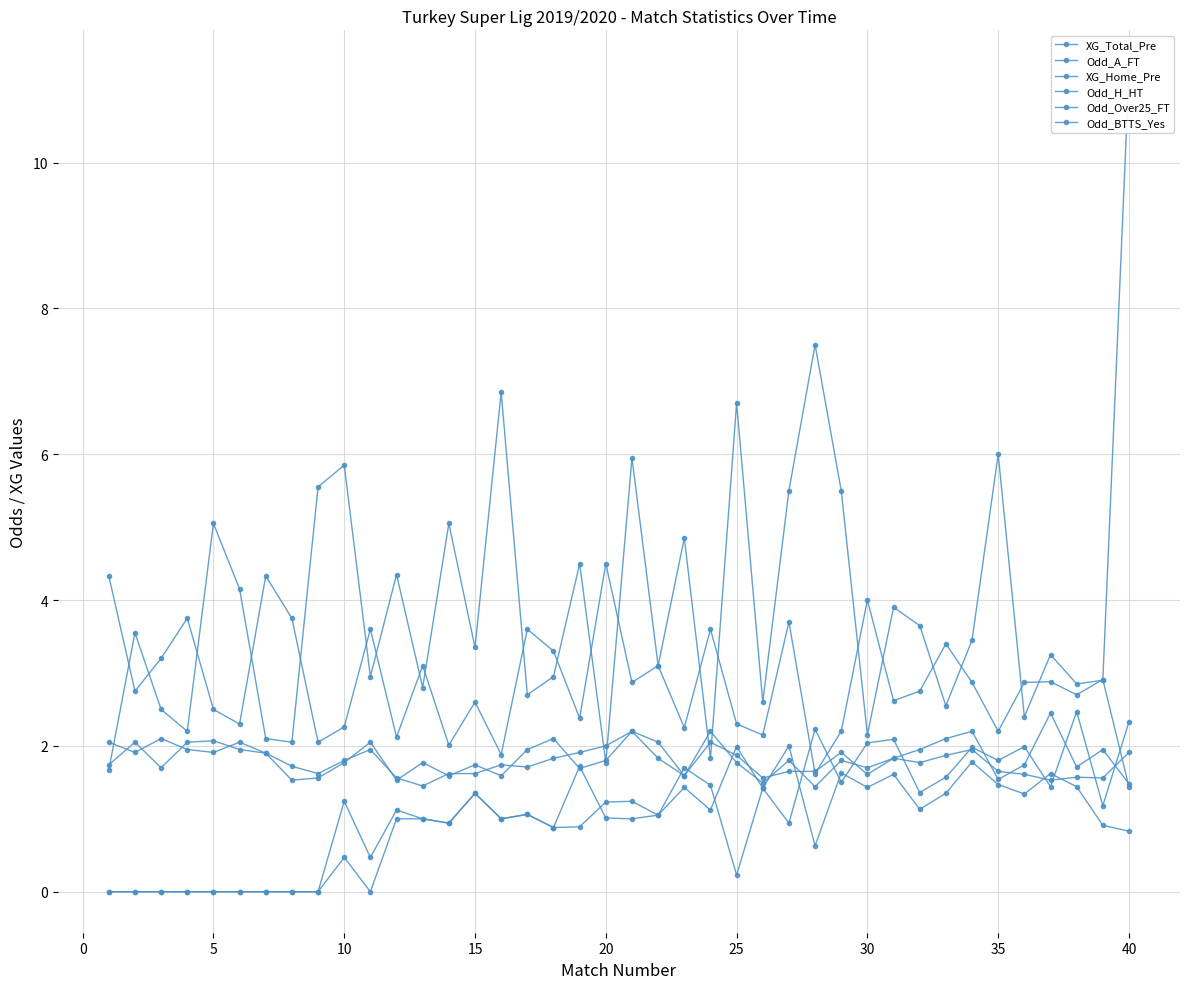

Reading left to right, extract all data points from this chart.

XG_Total_Pre: 0.0	0.0	0.0	0.0	0.0	0.0	0.0	0.0	0.0	1.2	0.5	1.1	1.0	0.9	1.4	1.0	1.1	0.9	0.9	1.2	1.2	1.1	1.7	1.5	0.2	1.4	2.0	0.6	1.6	1.4	1.6	1.1	1.4	1.8	1.5	1.3	1.6	1.4	0.9	0.8
Odd_A_FT: 1.7	3.5	2.5	2.2	5.0	4.2	2.1	2.0	5.5	5.8	3.0	4.3	2.8	5.0	3.4	6.8	2.7	3.0	4.5	1.8	6.0	3.1	4.8	1.8	6.7	2.6	5.5	7.5	5.5	2.1	3.9	3.6	2.5	3.5	6.0	2.4	3.2	2.9	2.9	11.2
XG_Home_Pre: 0.0	0.0	0.0	0.0	0.0	0.0	0.0	0.0	0.0	0.5	0.0	1.0	1.0	0.9	1.4	1.0	1.1	0.9	1.7	1.0	1.0	1.1	1.4	1.1	2.0	1.4	0.9	2.2	1.5	2.0	2.1	1.4	1.6	2.0	1.8	2.0	1.4	2.5	1.2	2.3
Odd_H_HT: 4.3	2.8	3.2	3.8	2.5	2.3	4.3	3.8	2.0	2.3	3.6	2.1	3.1	2.0	2.6	1.9	3.6	3.3	2.4	4.5	2.9	3.1	2.2	3.6	2.3	2.1	3.7	1.6	2.2	4.0	2.6	2.8	3.4	2.9	2.2	2.9	2.9	2.7	2.9	1.4
Odd_Over25_FT: 1.7	2.0	1.7	2.0	2.1	1.9	1.9	1.5	1.6	1.8	2.0	1.5	1.8	1.6	1.7	1.6	1.9	2.1	1.7	1.8	2.2	2.0	1.6	2.2	1.8	1.5	1.8	1.4	1.8	1.7	1.8	1.9	2.1	2.2	1.5	1.7	2.5	1.7	1.9	1.5
Odd_BTTS_Yes: 2.0	1.9	2.1	1.9	1.9	2.0	1.9	1.7	1.6	1.8	1.9	1.6	1.4	1.6	1.6	1.7	1.7	1.8	1.9	2.0	2.2	1.8	1.6	2.0	1.9	1.6	1.6	1.6	1.9	1.6	1.8	1.8	1.9	1.9	1.6	1.6	1.5	1.6	1.6	1.9